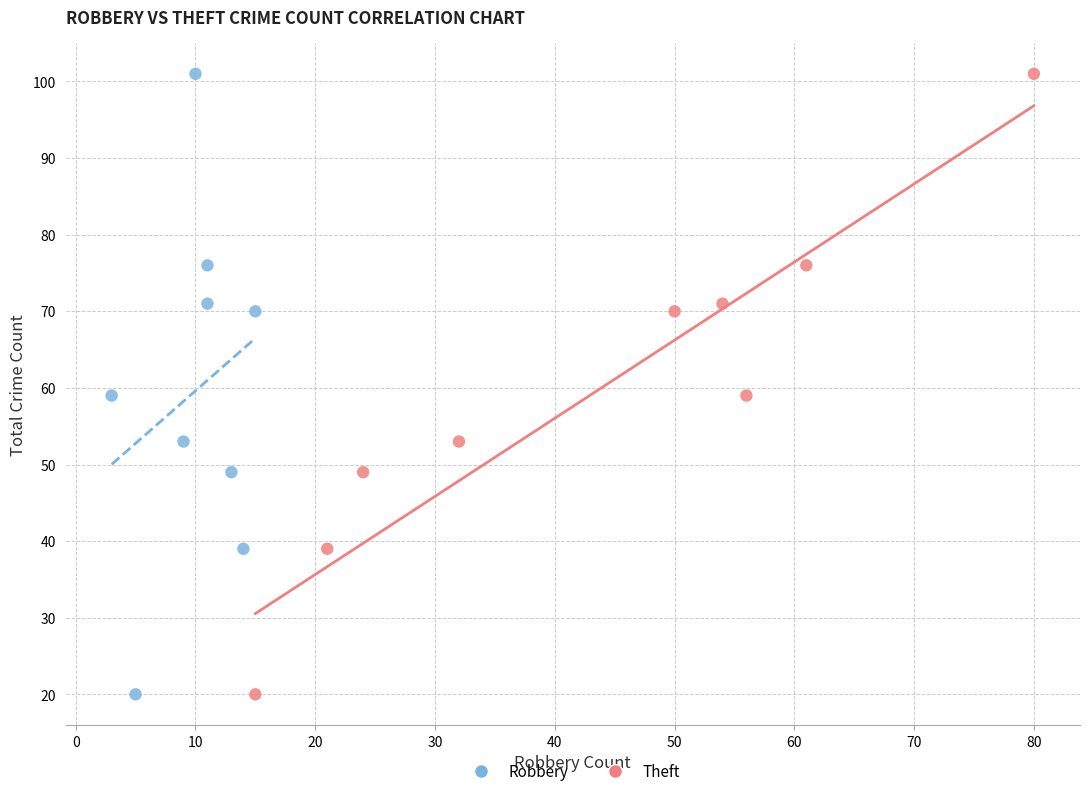

What are all the series names shown in the legend?

Robbery, Theft